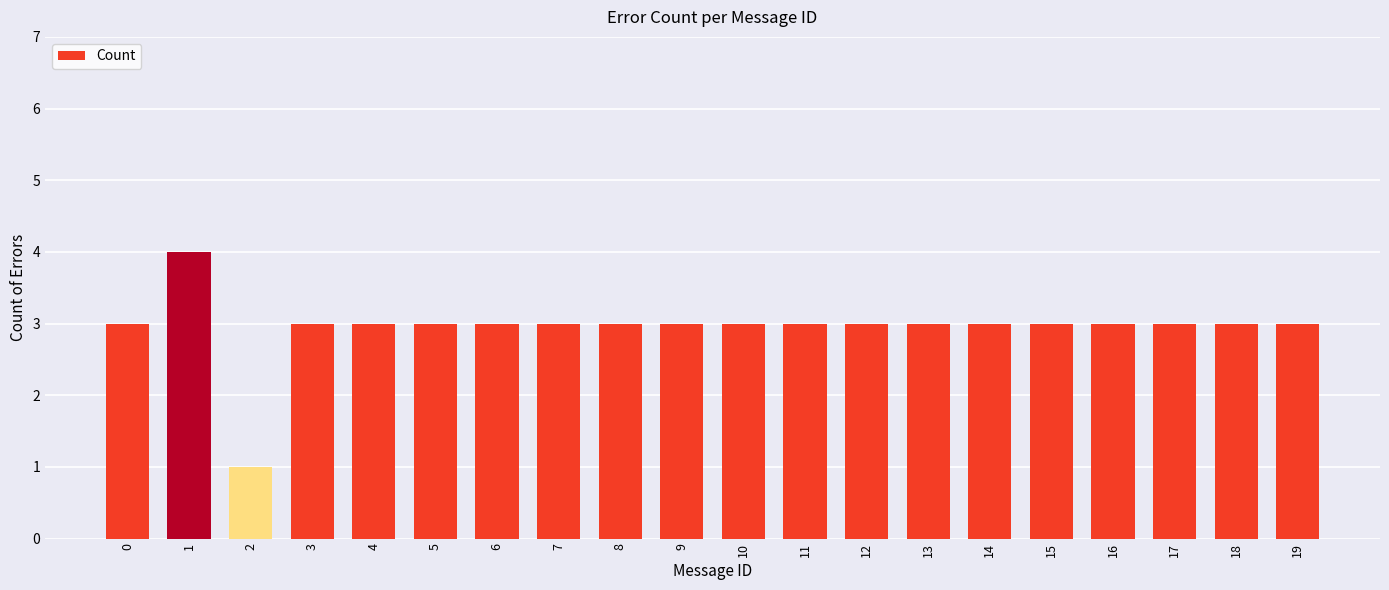

What value does the data have at 15?

3